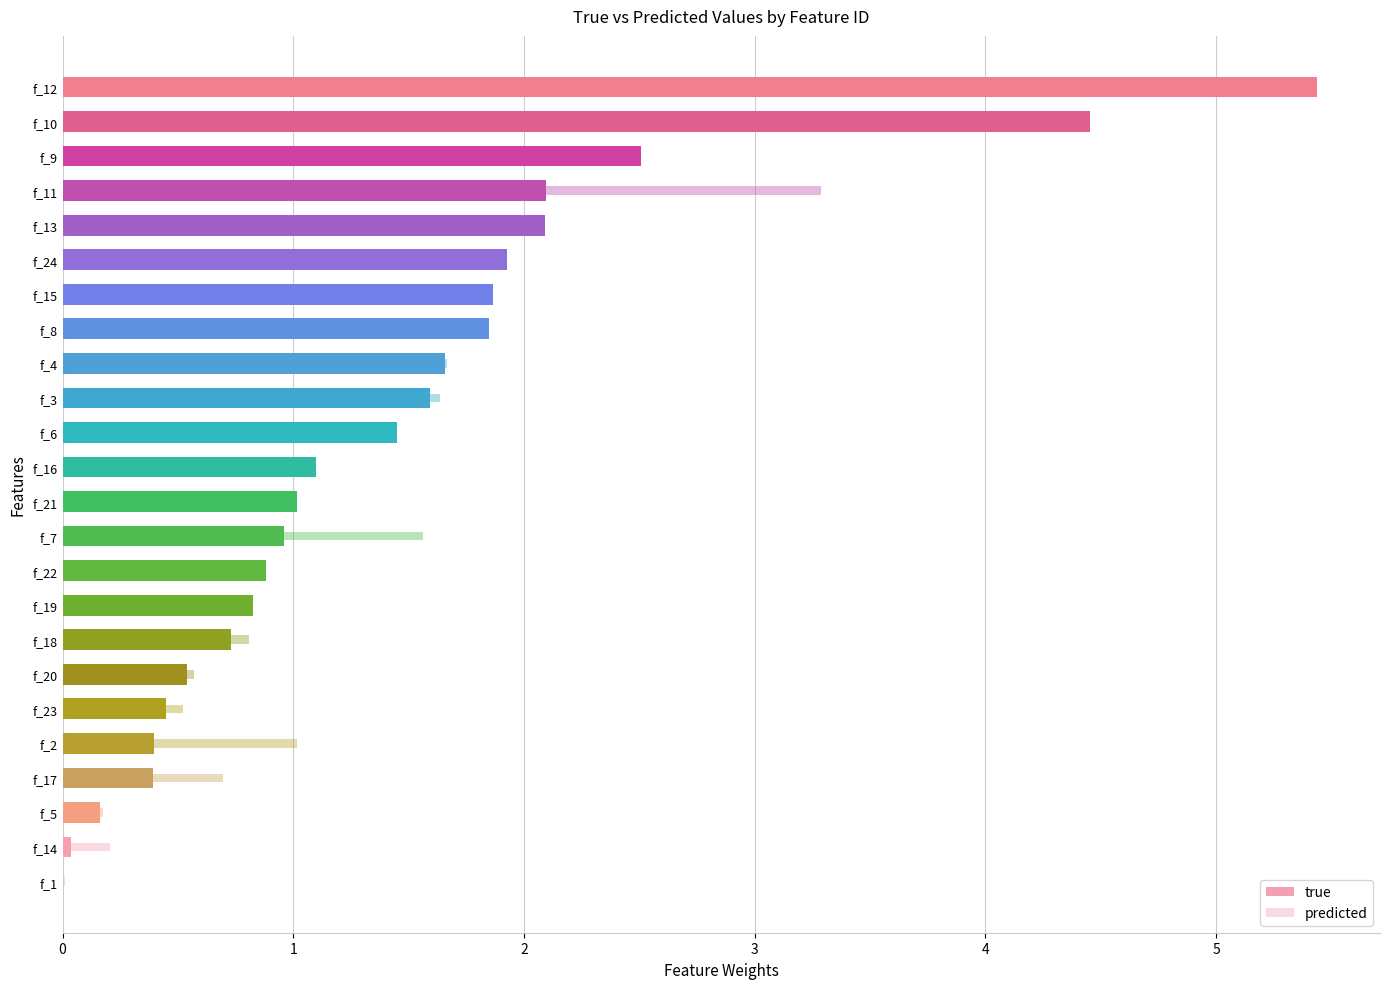

The value of true at f_6 is 2.1. True or false?

False